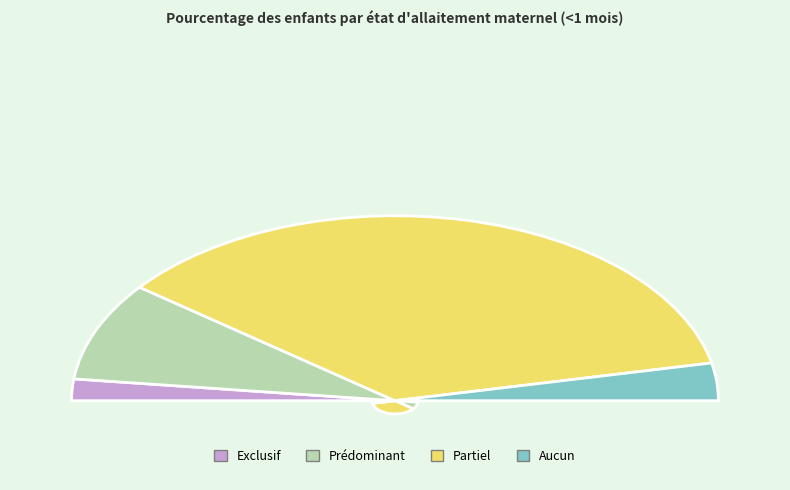

True or false: Prédominant accounts for 27% of the total.

False